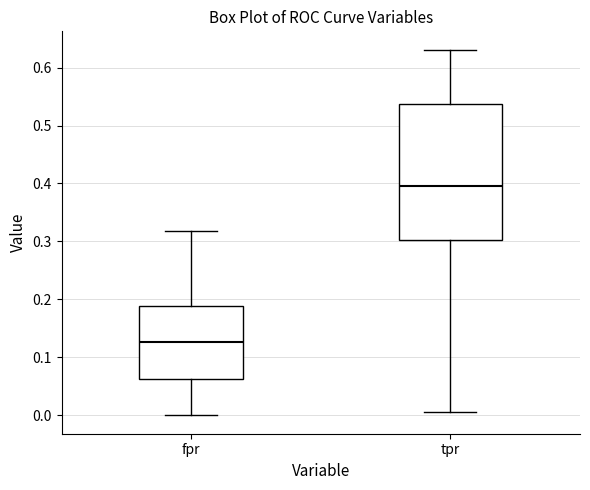

Reading left to right, read every box against the y-axis: the position of its median line, the range the box covers, and the ends of its whiskers. The values are not printed on the chart, so give them approximately, as read against the axis.

fpr: median 0.13, box 0.06 to 0.19, whiskers 0.00 to 0.32
tpr: median 0.40, box 0.30 to 0.54, whiskers 0.01 to 0.63